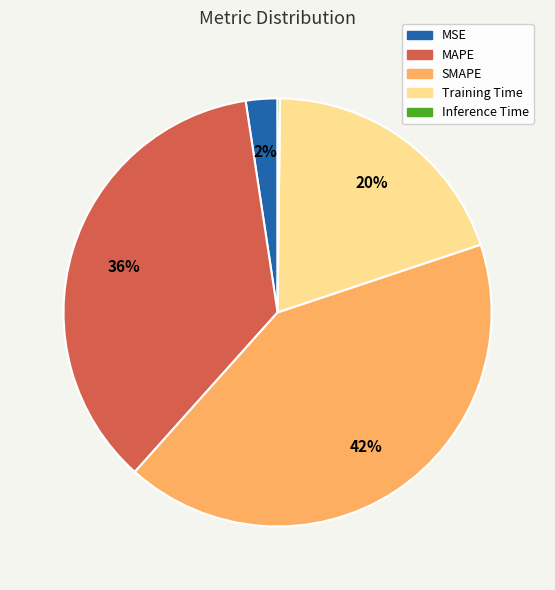

Does SMAPE account for over 50% of the chart?

No